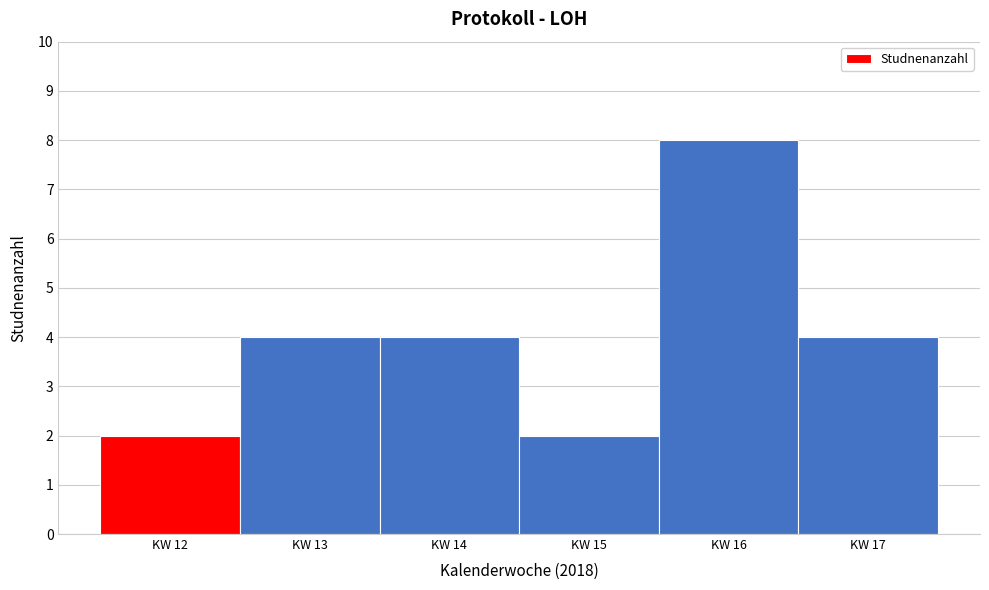

Reading left to right, transcribe this chart: for each bar, give the range it covers on the x-axis and its height. The values are not printed on the chart, so give them approximately, as read against the axis.

11.5 to 12.5: 2
12.5 to 13.5: 4
13.5 to 14.5: 4
14.5 to 15.5: 2
15.5 to 16.5: 8
16.5 to 17.5: 4